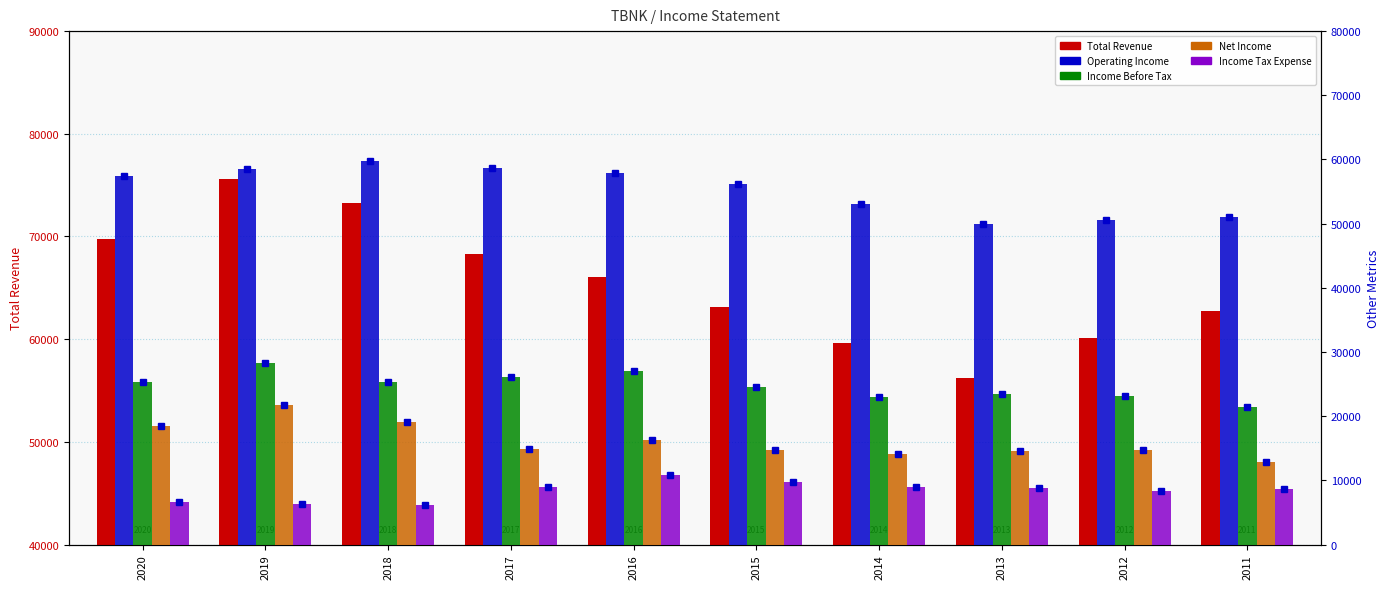

At which category is the sum across all series the highest?

2019